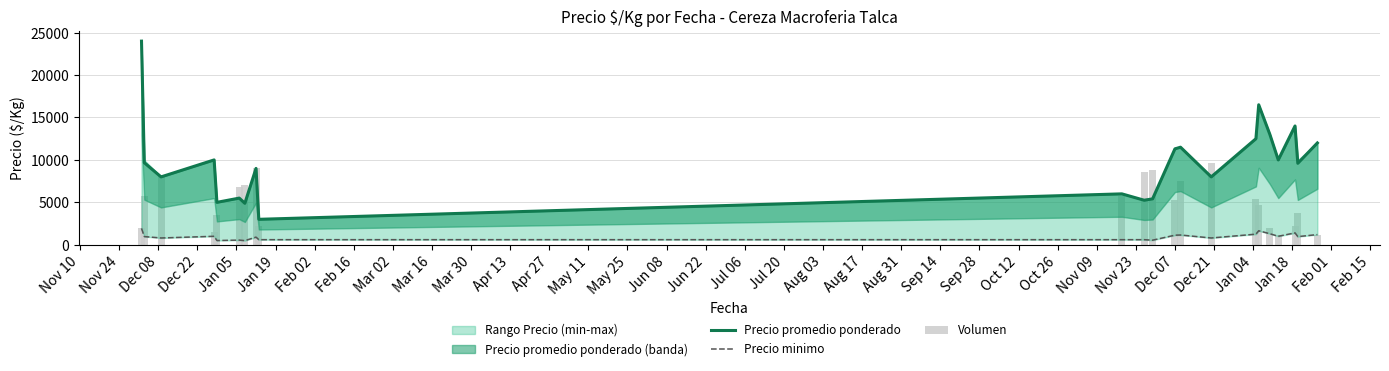

Is the value of Volumen at Nov 10 greater than the value of Precio promedio ponderado at Mar 16?

No